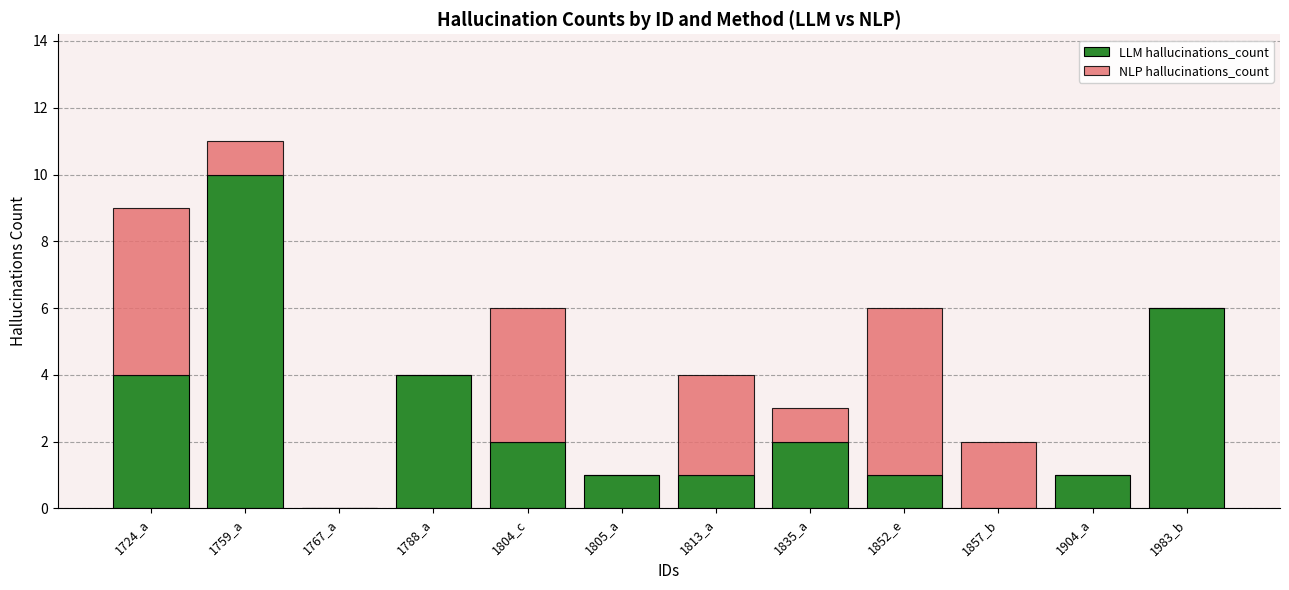

What is the highest value of the LLM hallucinations_count series?

10